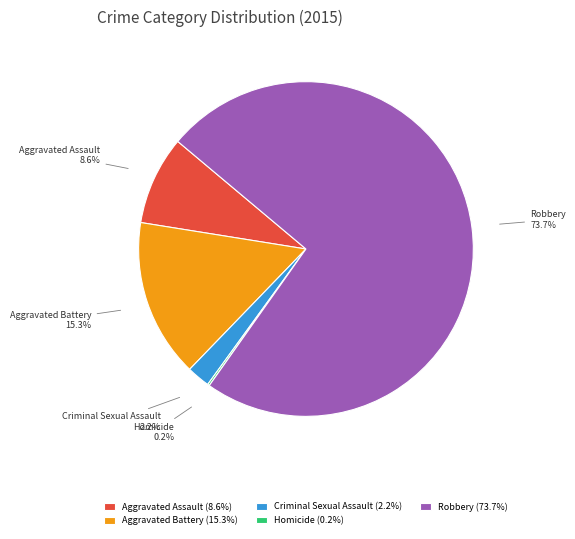

What is the largest slice in the pie chart?

Robbery